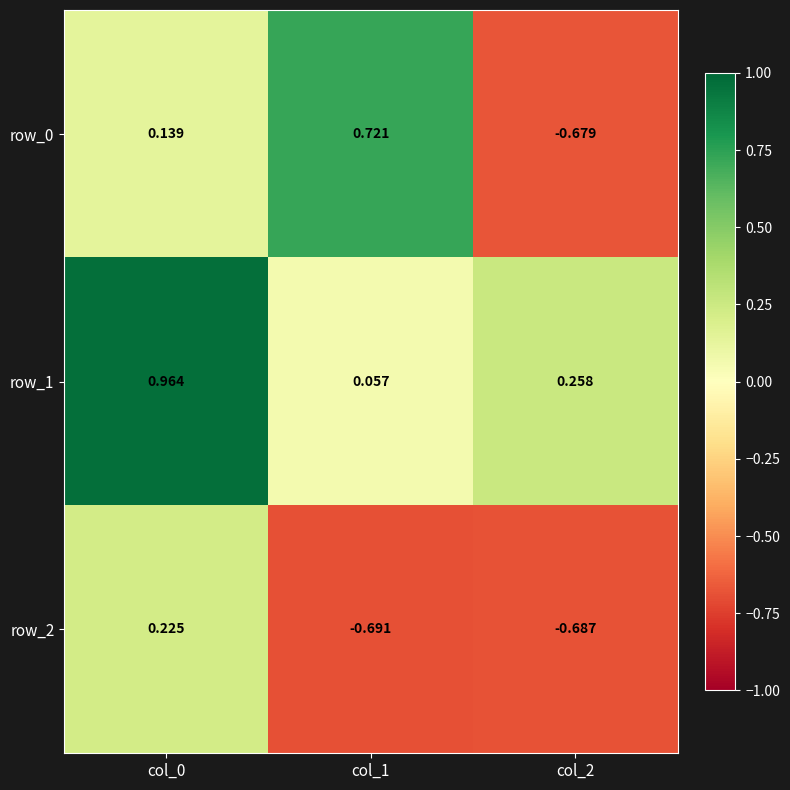

What is the difference between the maximum and minimum values in the row_0 series?

1.4